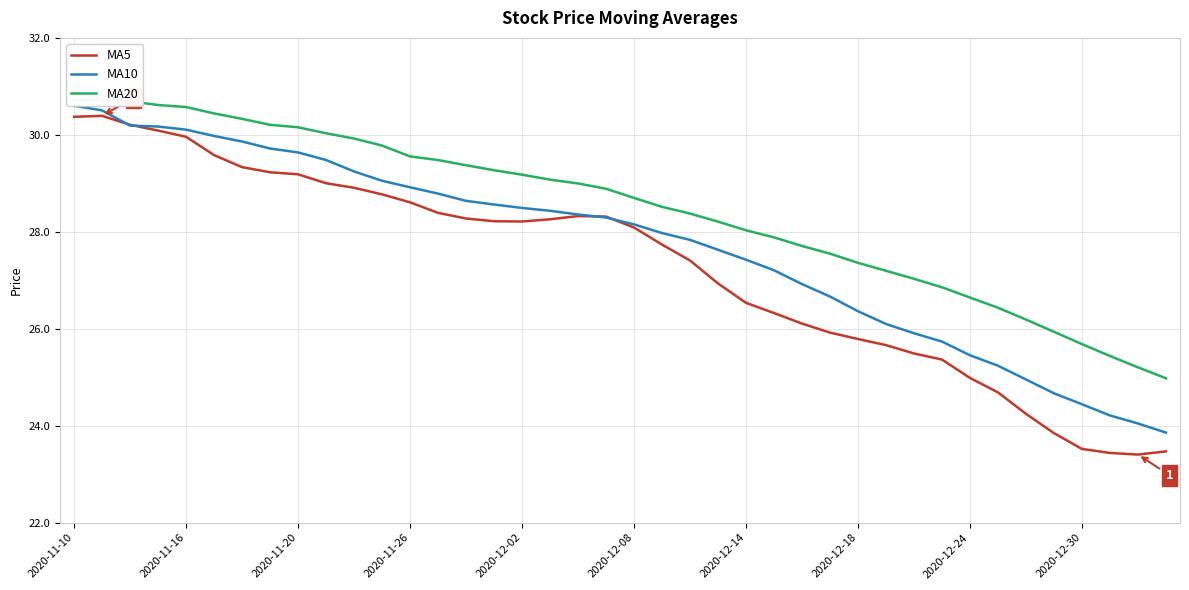

What is the difference between the maximum and second lowest values in the MA10 series?

6.6